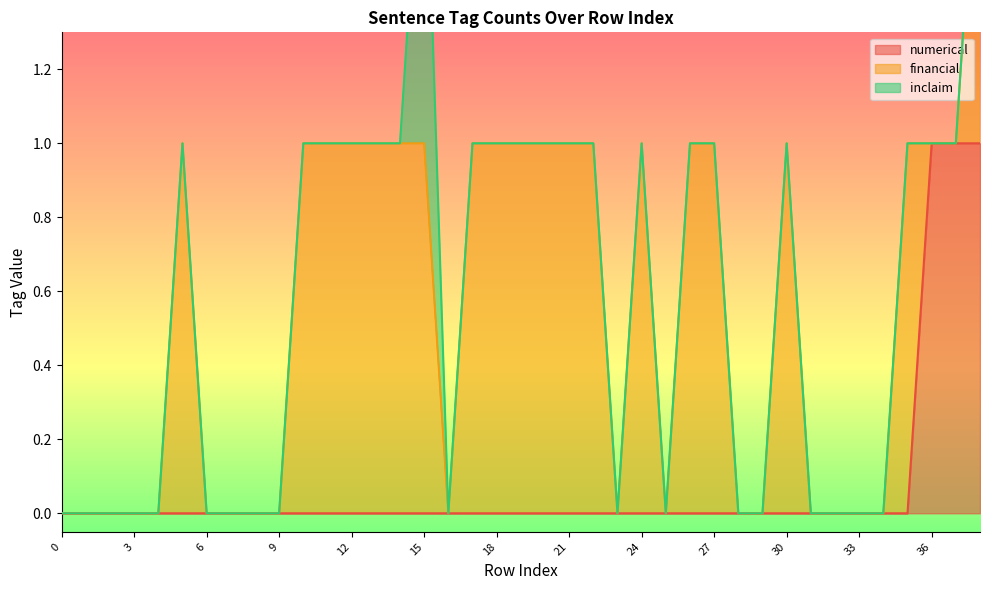

The numerical series shows 0 at 18. True or false?

True